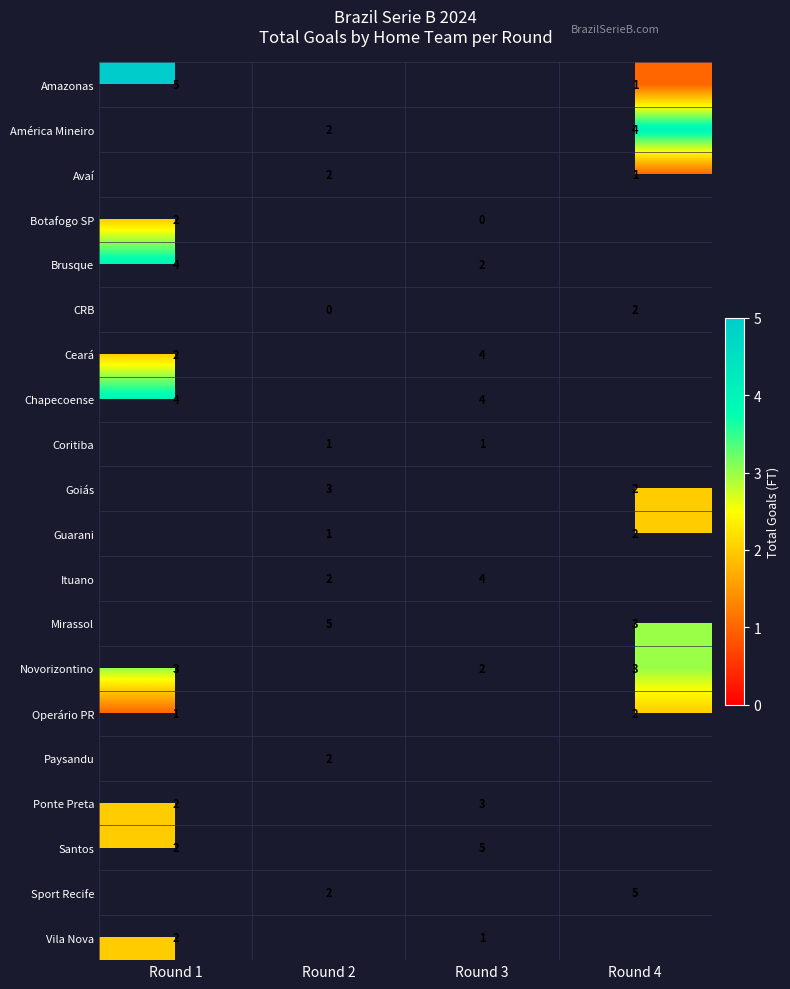

Is it true that América Mineiro equals 4 at Round 2?

False